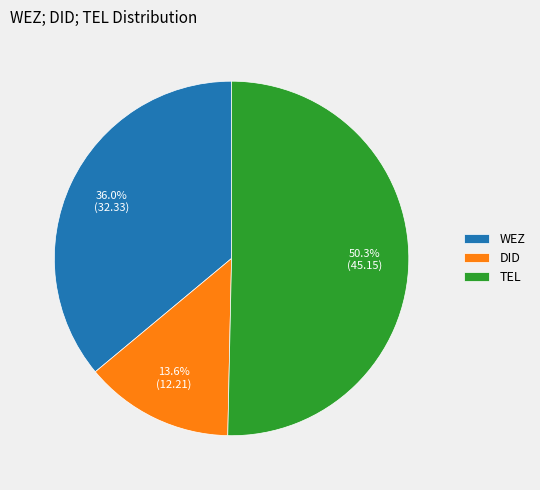

Which has a higher value, TEL or DID?

TEL